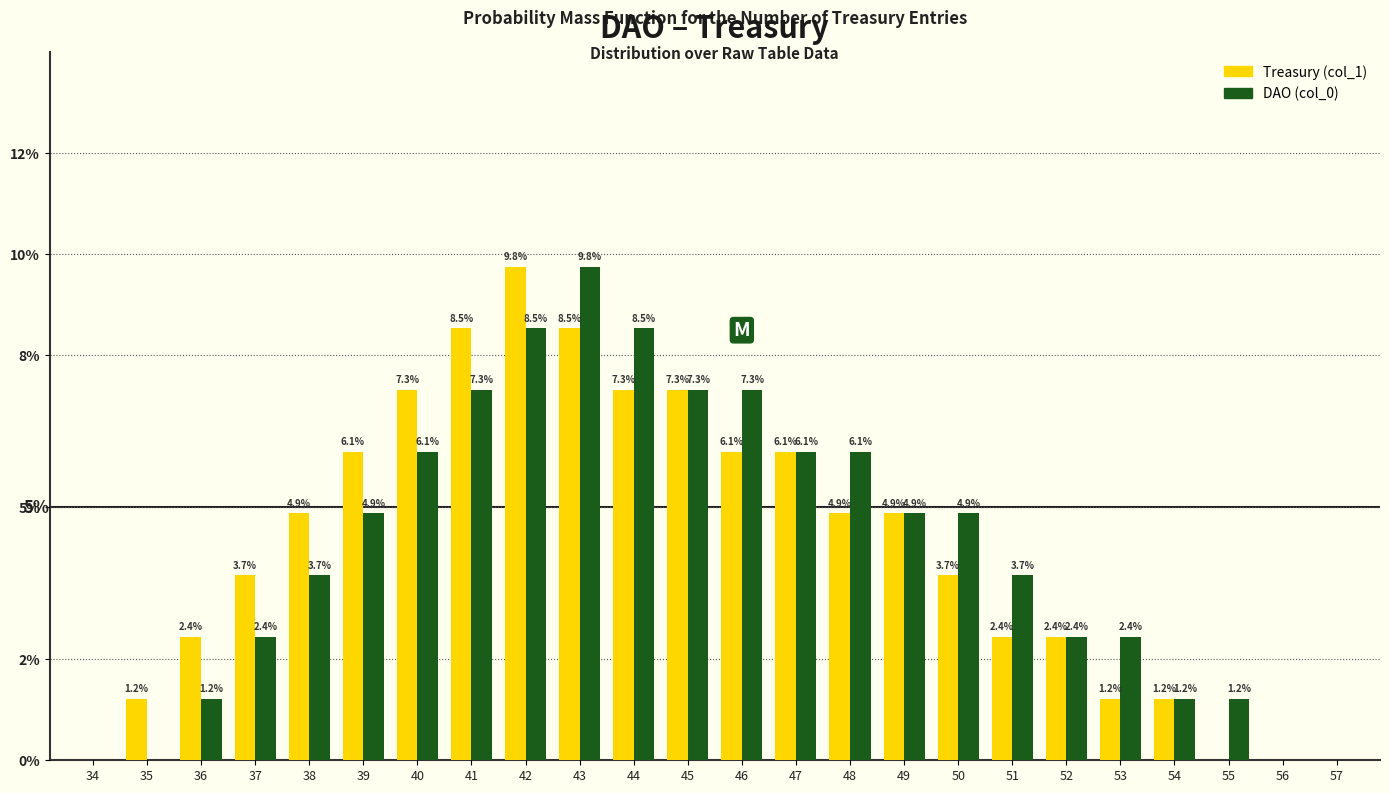

Reading left to right, transcribe all the data shown in this chart.

Treasury (col_1): 34=0.0	35=1.2	36=2.4	37=3.7	38=4.9	39=6.1	40=7.3	41=8.5	42=9.8	43=8.5	44=7.3	45=7.3	46=6.1	47=6.1	48=4.9	49=4.9	50=3.7	51=2.4	52=2.4	53=1.2	54=1.2	55=0.0	56=0.0	57=0.0
DAO (col_0): 34=0.0	35=0.0	36=1.2	37=2.4	38=3.7	39=4.9	40=6.1	41=7.3	42=8.5	43=9.8	44=8.5	45=7.3	46=7.3	47=6.1	48=6.1	49=4.9	50=4.9	51=3.7	52=2.4	53=2.4	54=1.2	55=1.2	56=0.0	57=0.0